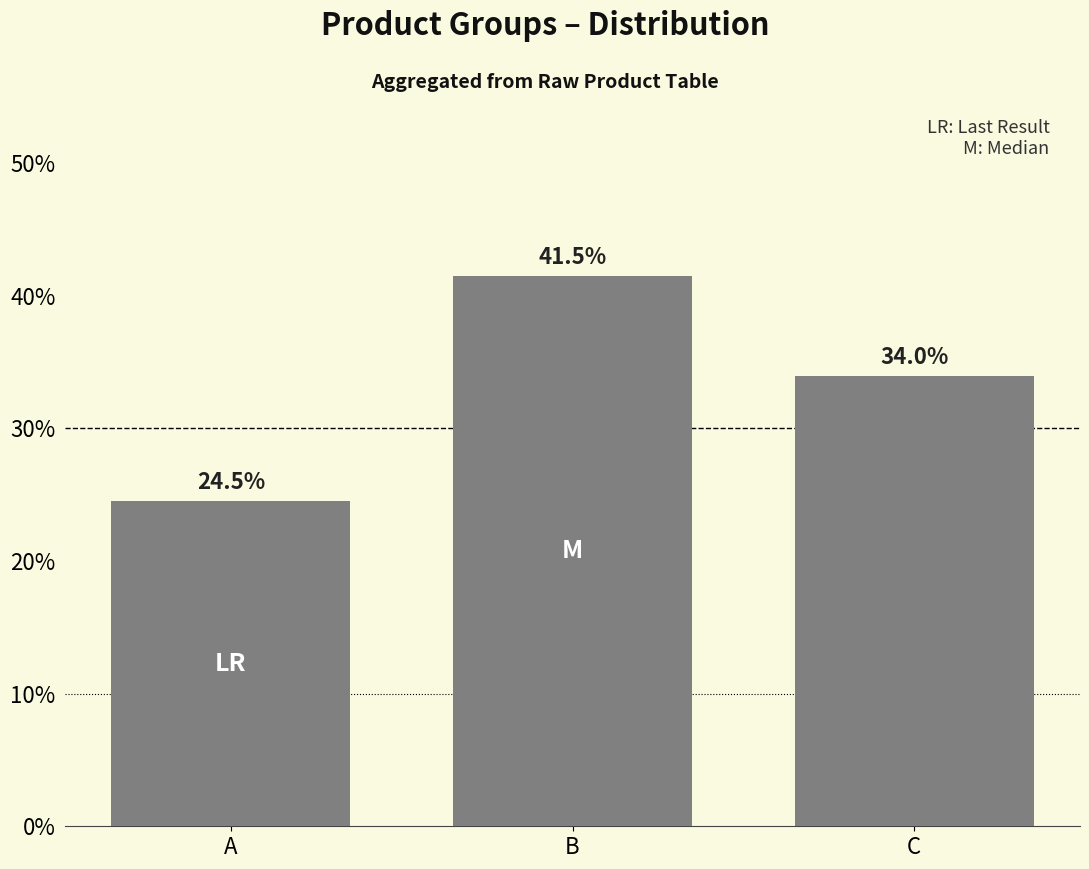

At which label does the data first exceed 33?

B